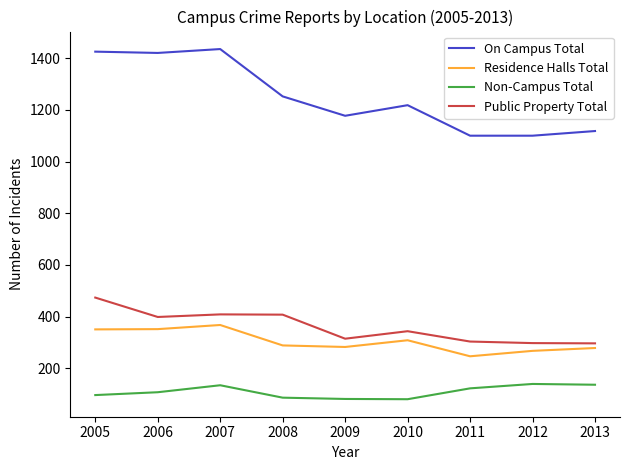

What is the sum of all On Campus Total values?

11245